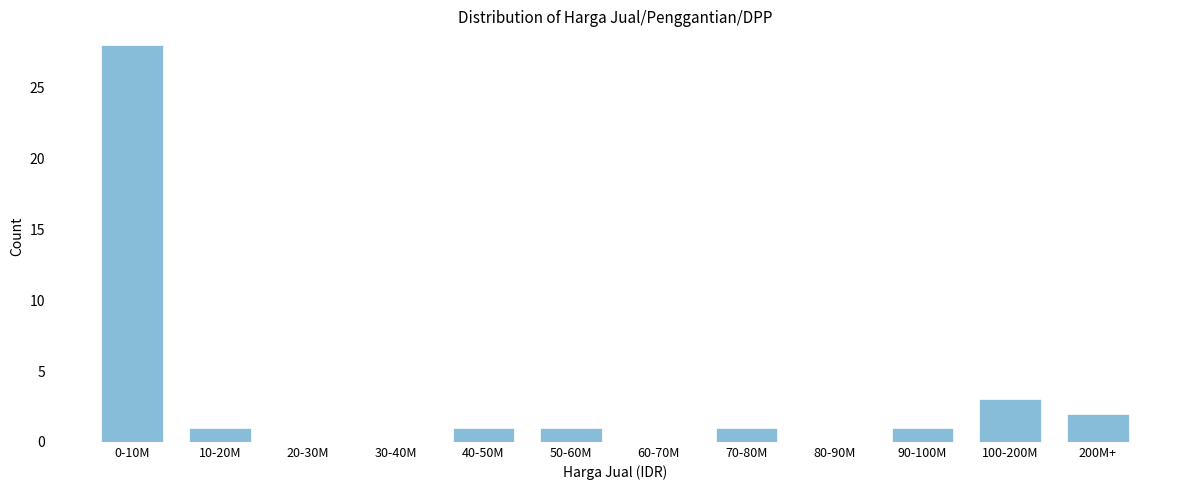

Reading left to right, extract all data points from this chart.

0-10M=28	10-20M=1	20-30M=0	30-40M=0	40-50M=1	50-60M=1	60-70M=0	70-80M=1	80-90M=0	90-100M=1	100-200M=3	200M+=2